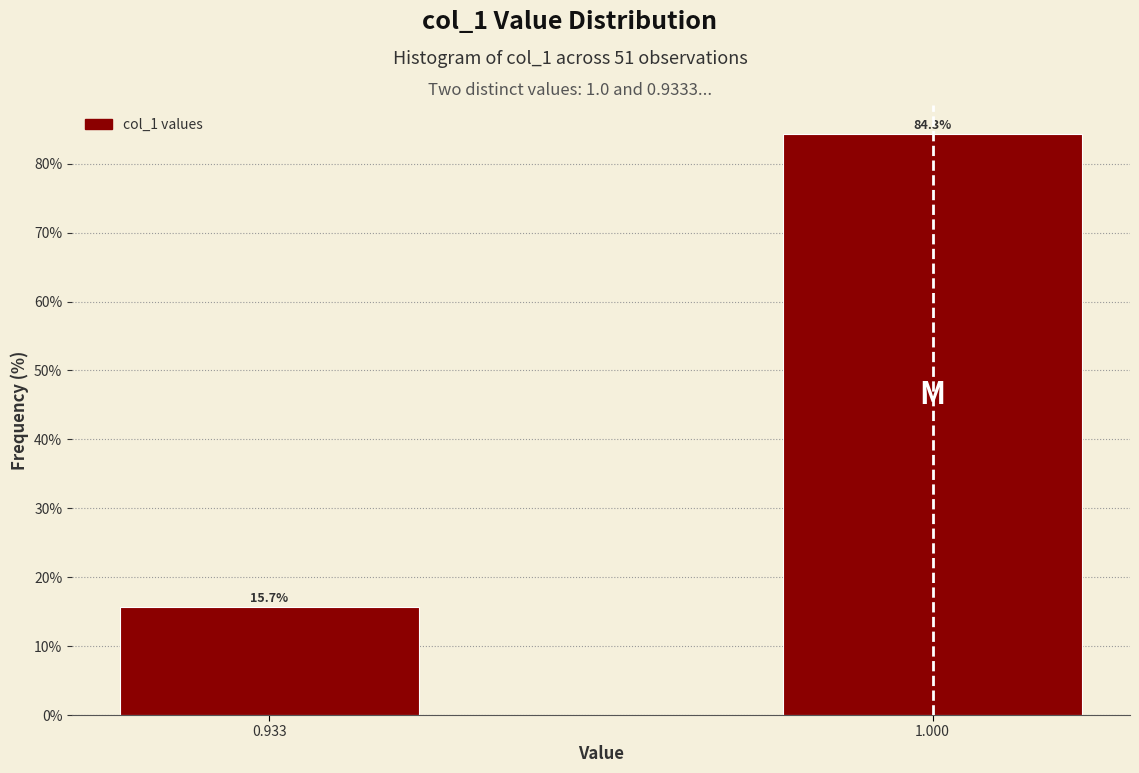

Reading right to left, list all the values displayed in this chart.

84.3	15.7